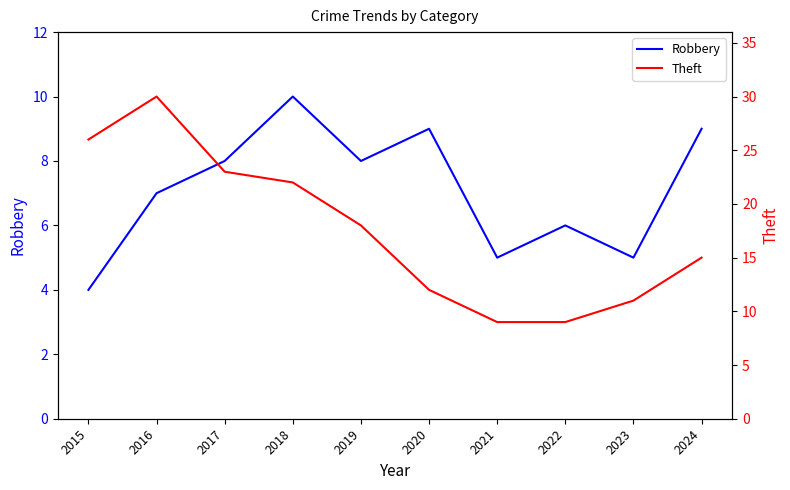

What is the sum of all Theft values?

175